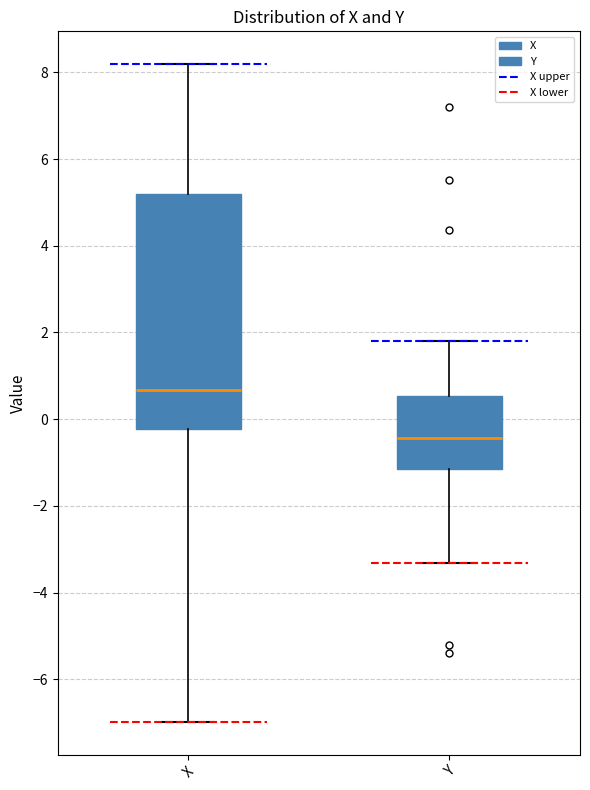

Which box is the tallest, from its lower edge to its upper edge?

X